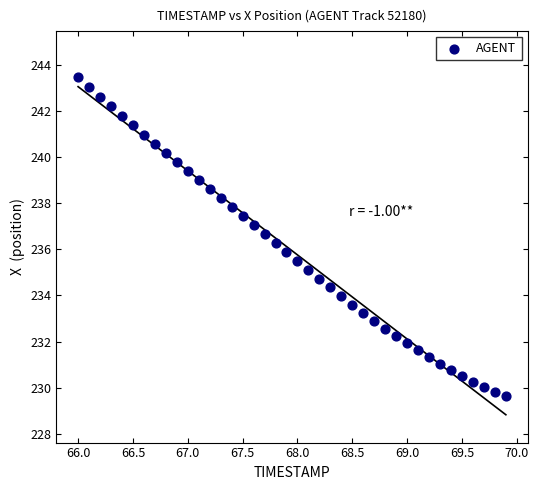

What is the range of X values (max minus min)?

3.9